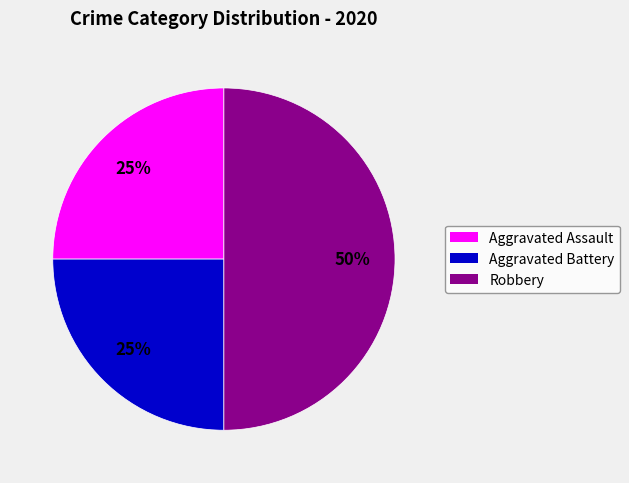

Count the number of slices in the pie.

3